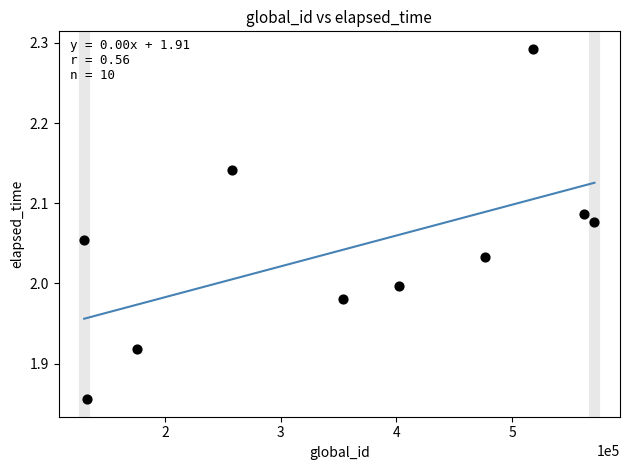

What is the range of X values (max minus min)?

440951.0